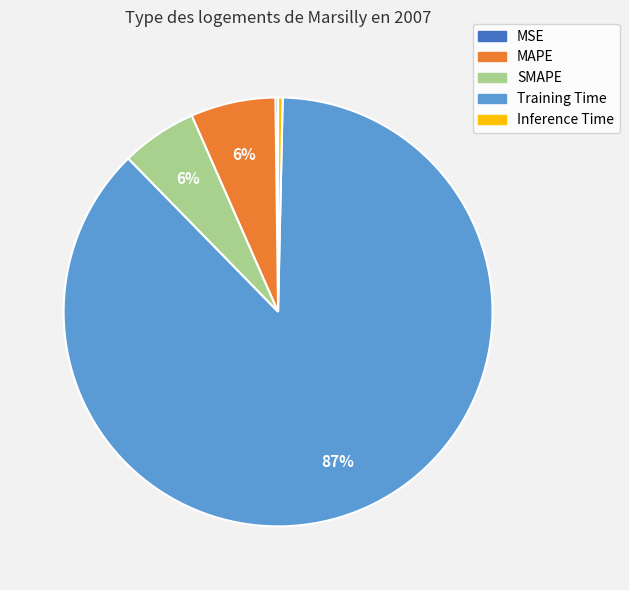

To the nearest percent, what portion does MAPE represent?

6%